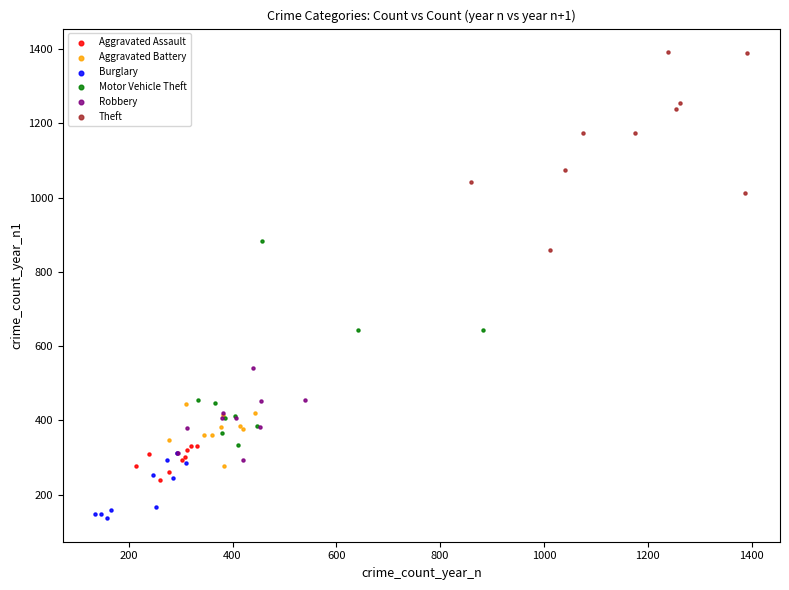

Which series reaches the maximum Y coordinate?

Theft